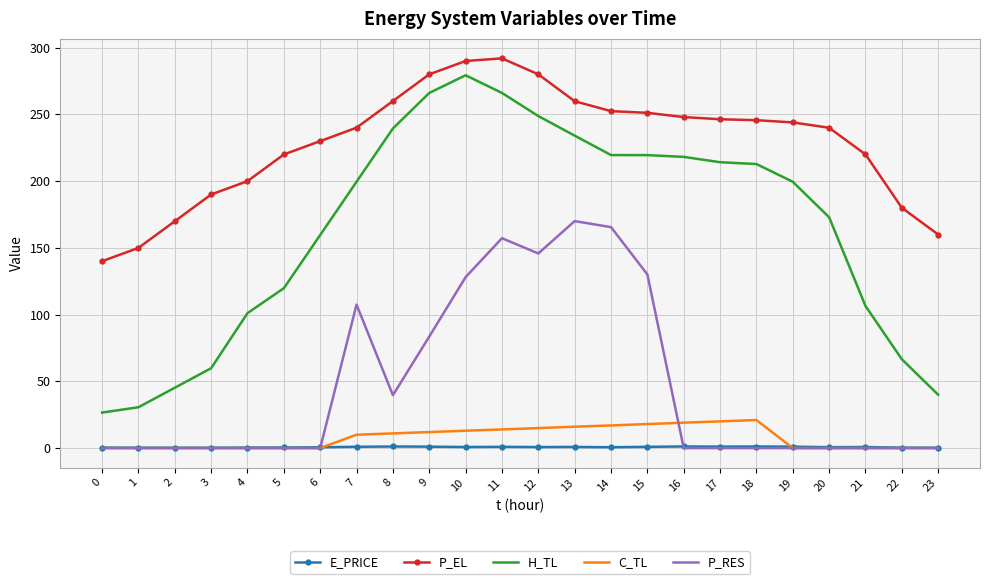

Rank the series by their maximum value, from lowest to highest.

E_PRICE, C_TL, P_RES, H_TL, P_EL